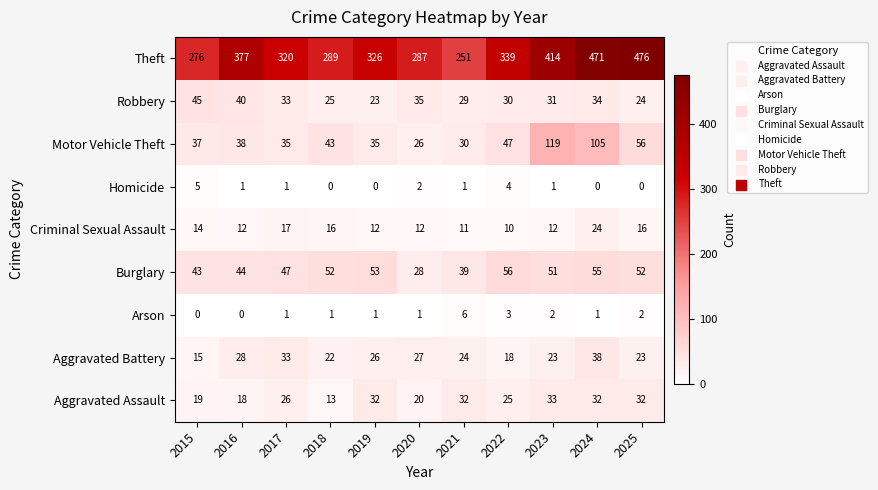

What is the total value across all series at 2016?

558